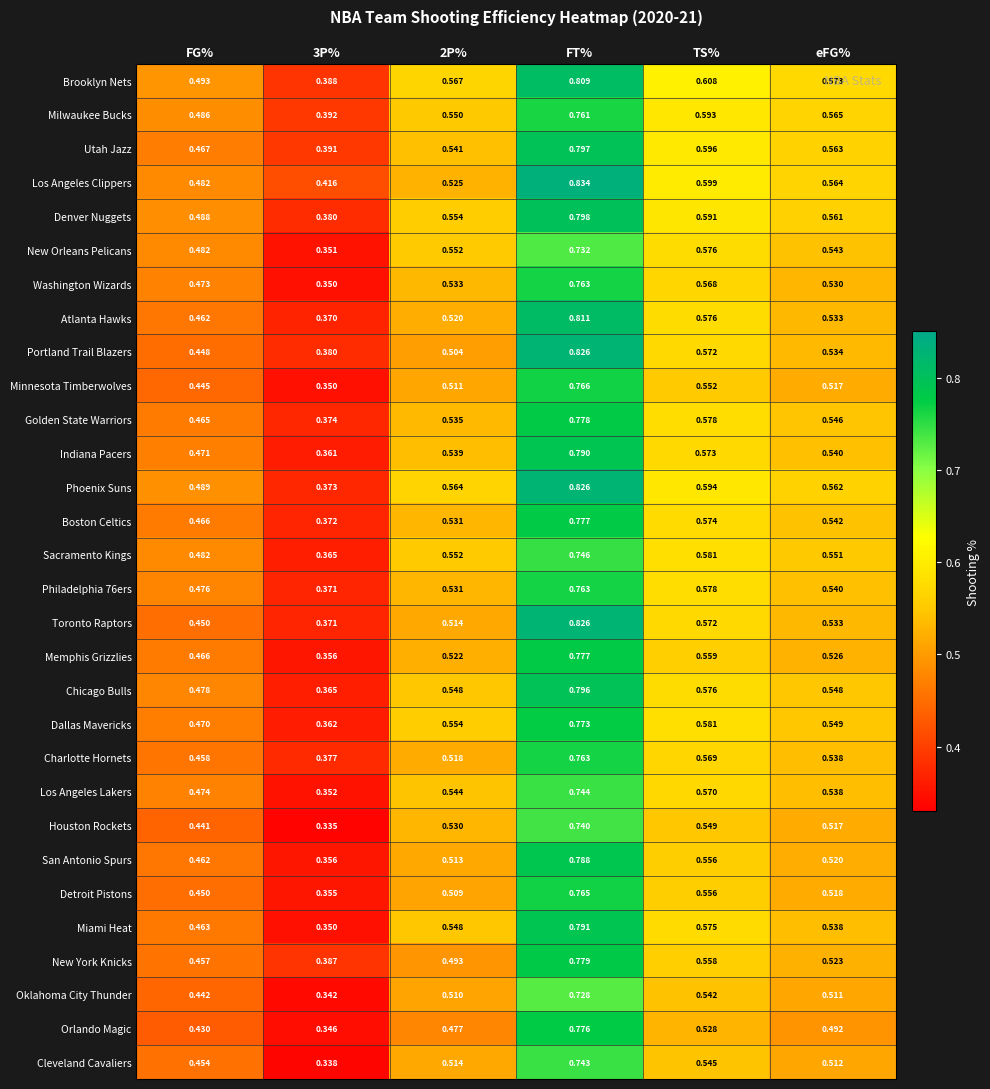

Which series has the largest total across all categories?

Brooklyn Nets